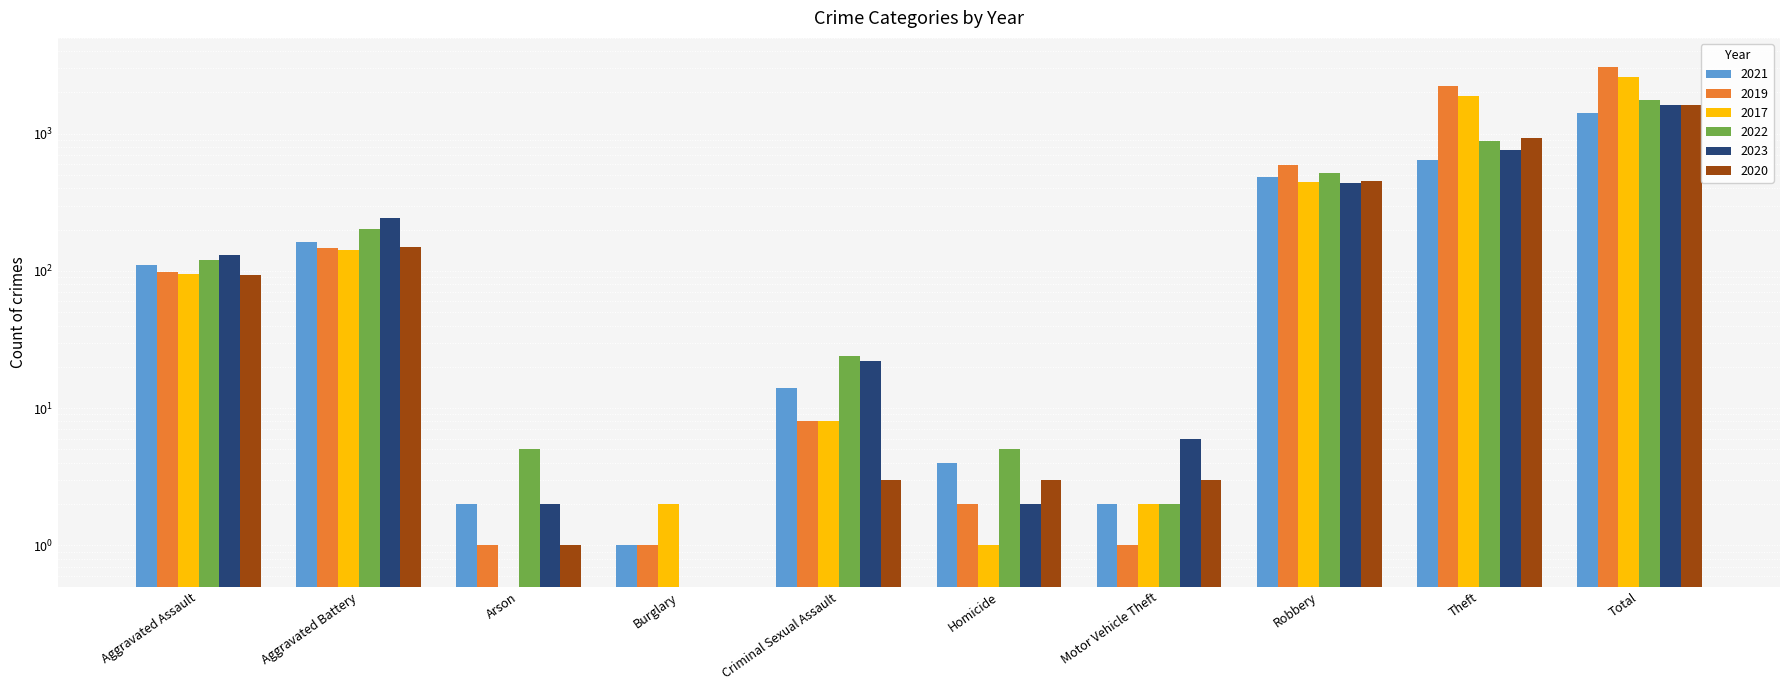

At how many categories does at least one series exceed 1755?

2